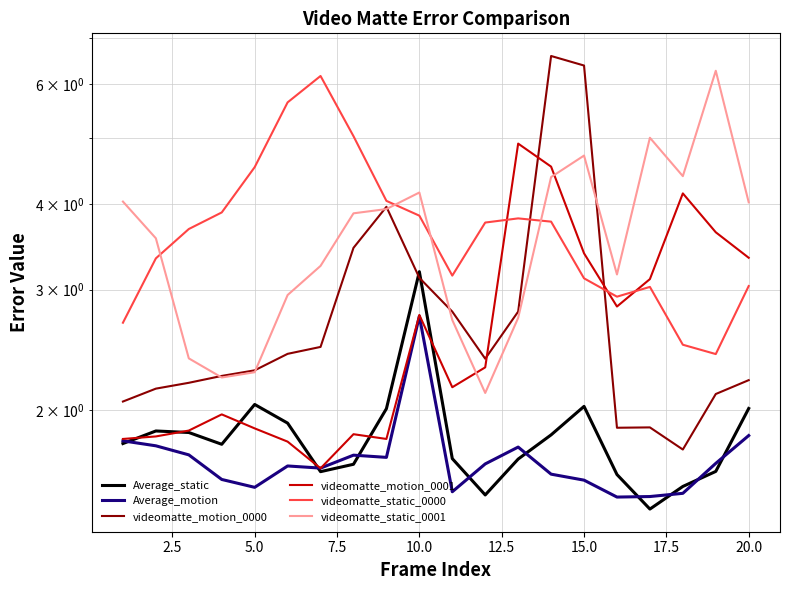

True or false: videomatte_motion_0001 has more than 2 points higher than both neighbors.

True